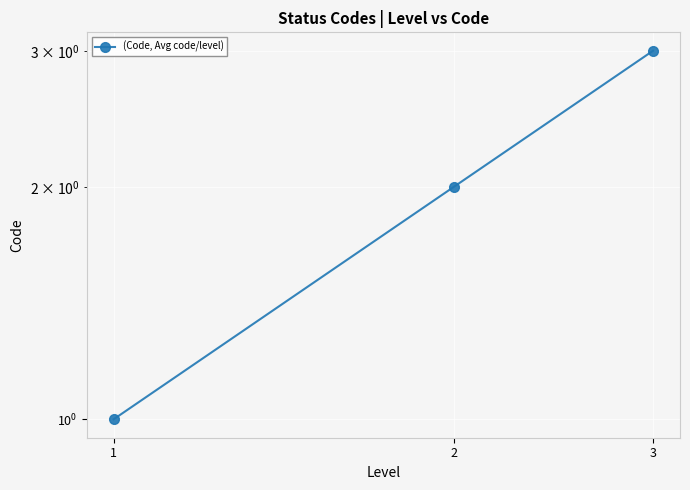

Is it true that the value at 2 is 1?

False